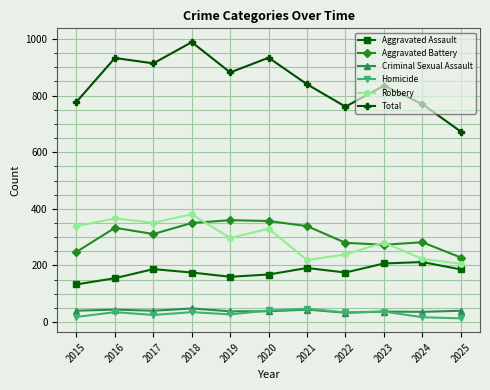

What value does the Criminal Sexual Assault series have at 2022?

33